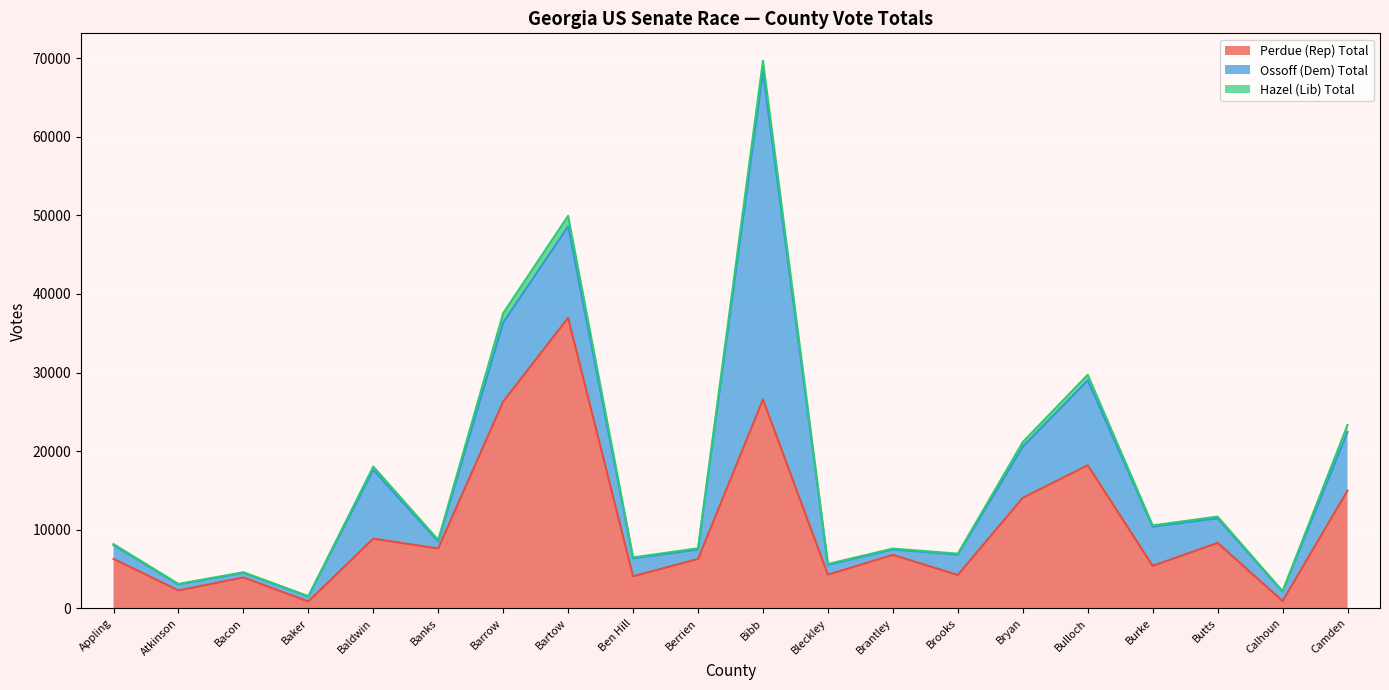

True or false: Hazel (Lib) Total and Perdue (Rep) Total cross at least once.

False